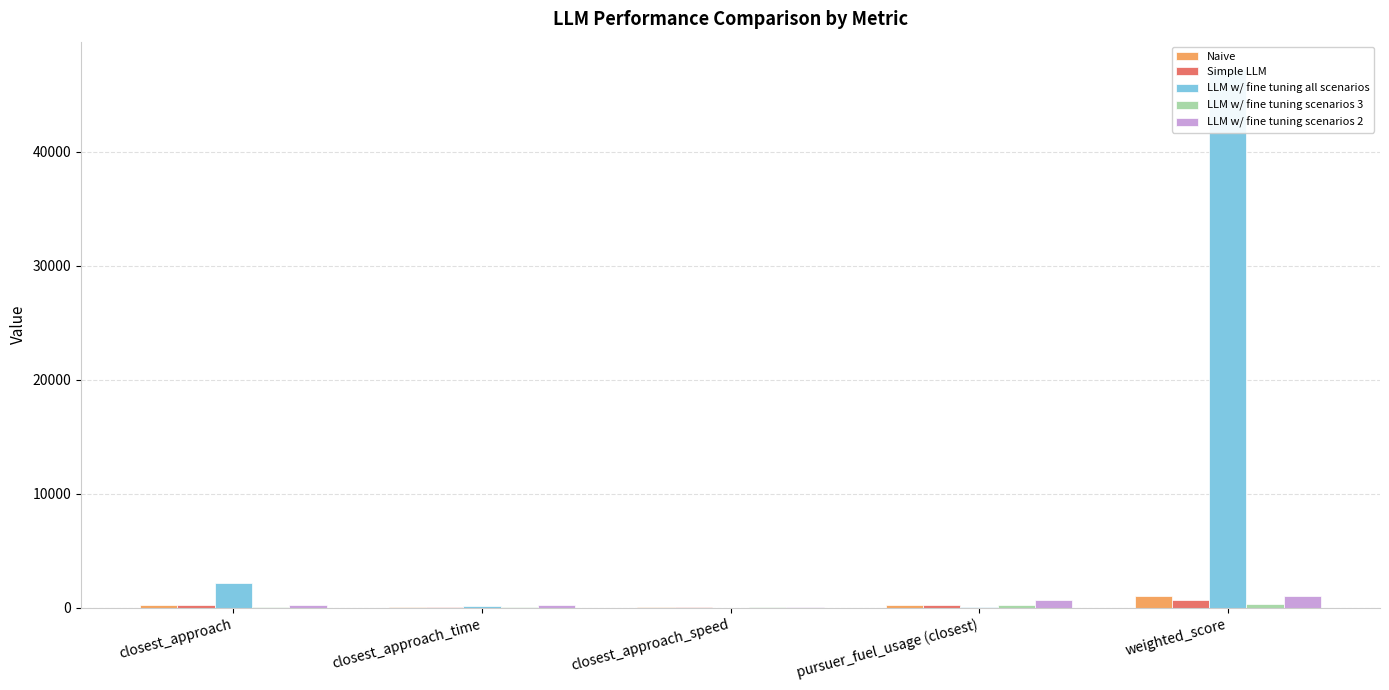

Count the number of categories in the chart.

5